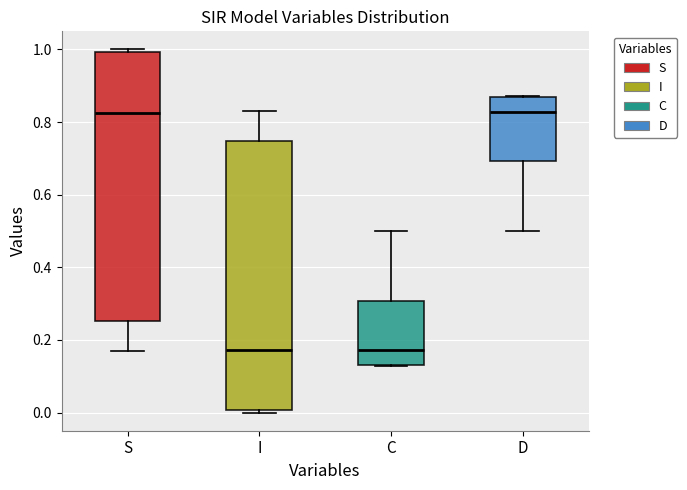

Where is the lower edge of the box for S on the y-axis? The values are not printed on the chart, so give them approximately, as read against the axis.

0.26